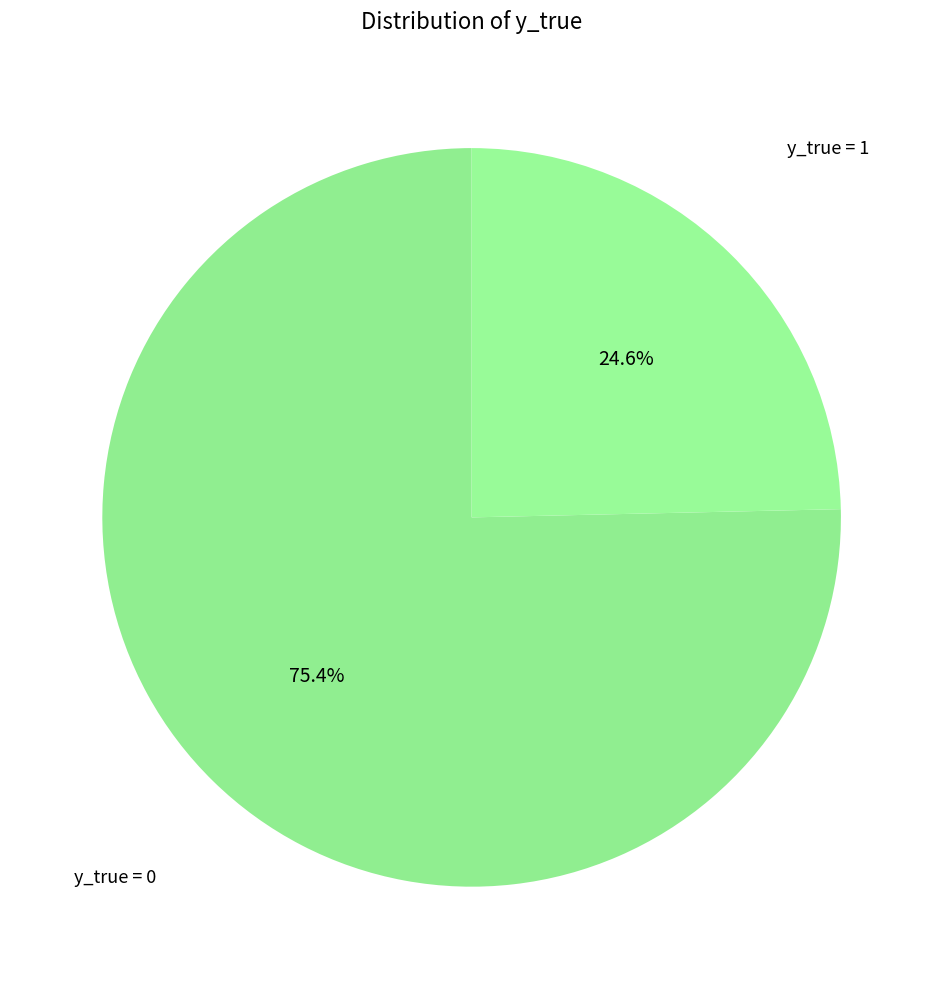

How many segments does this pie chart have?

2